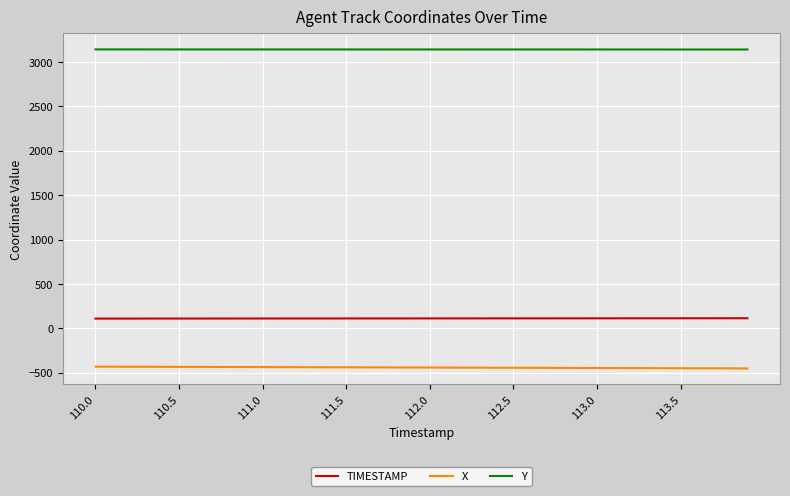

List the series in order of their overall mean, highest first.

Y, TIMESTAMP, X